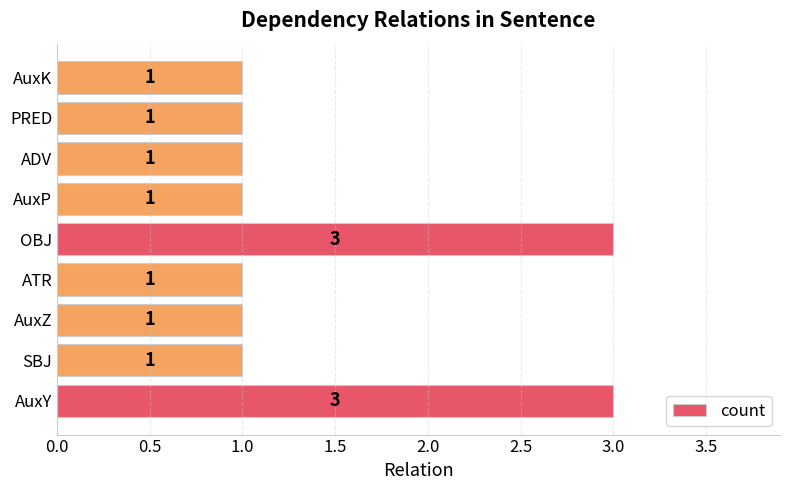

What is the difference between the maximum and second lowest values?

2